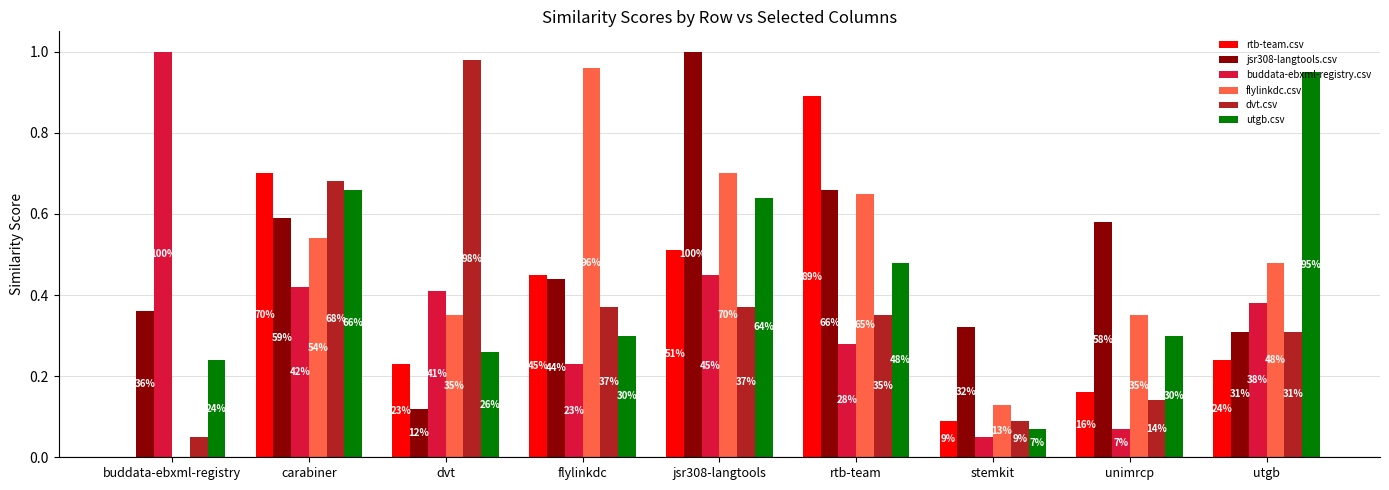

What is the difference between the utgb.csv values at utgb and rtb-team?

0.5